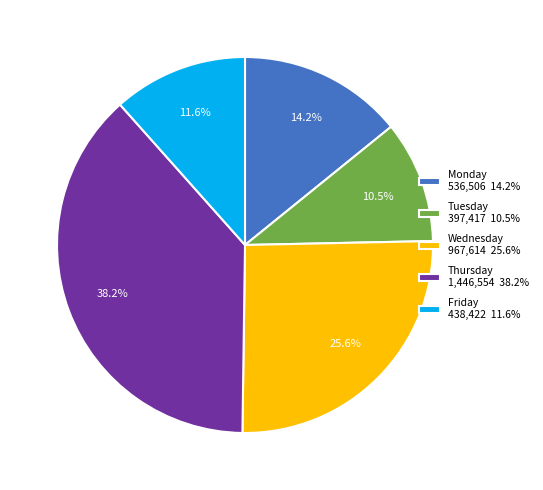

To the nearest percent, what is the difference between the Tuesday and Thursday slice percentages?

28%